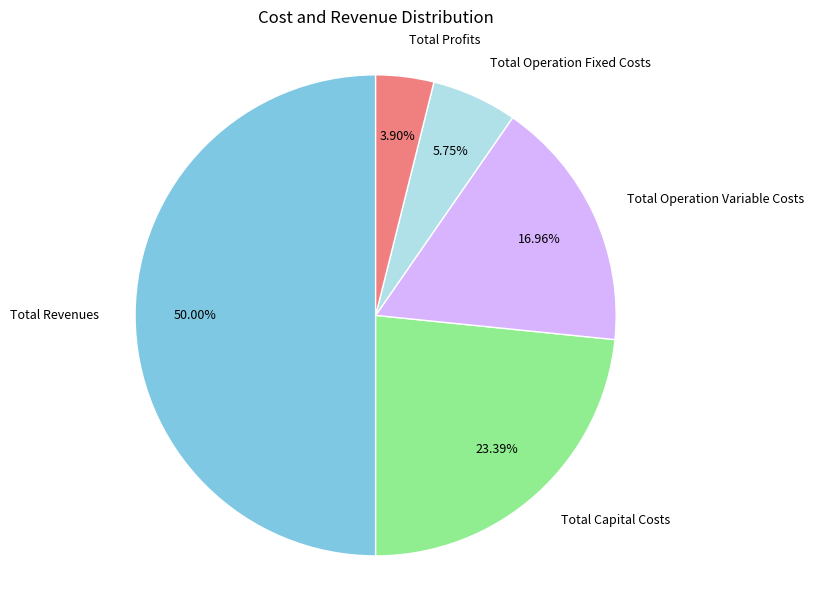

What is the smallest slice in the pie chart?

Total Profits